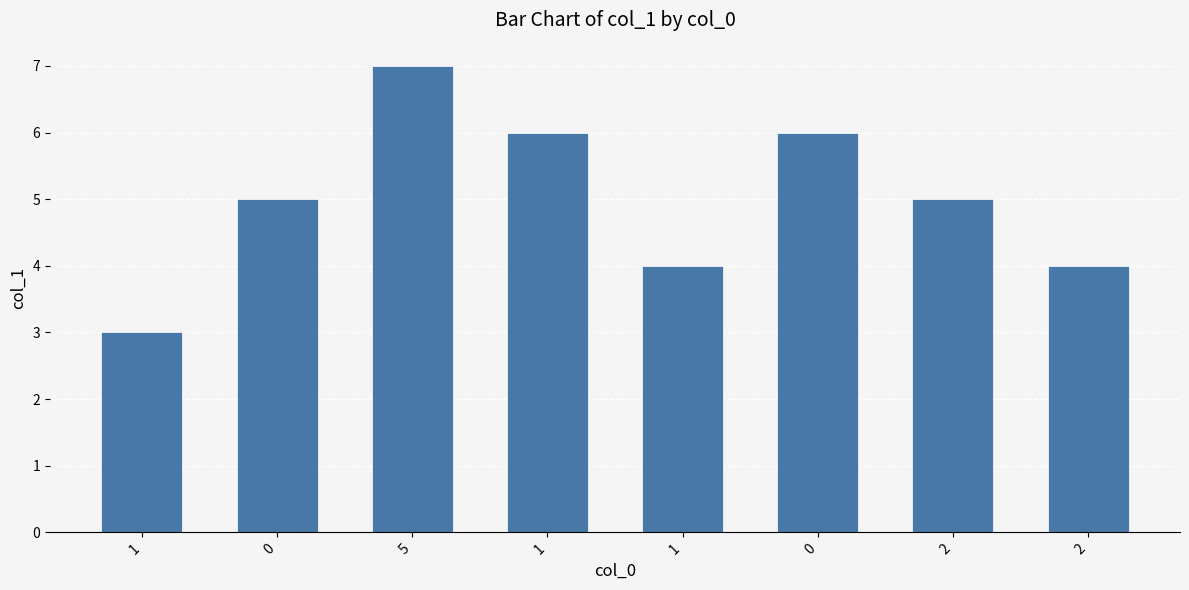

Reading left to right, transcribe all the data shown in this chart.

1=3	0=5	5=7	1=6	1=4	0=6	2=5	2=4